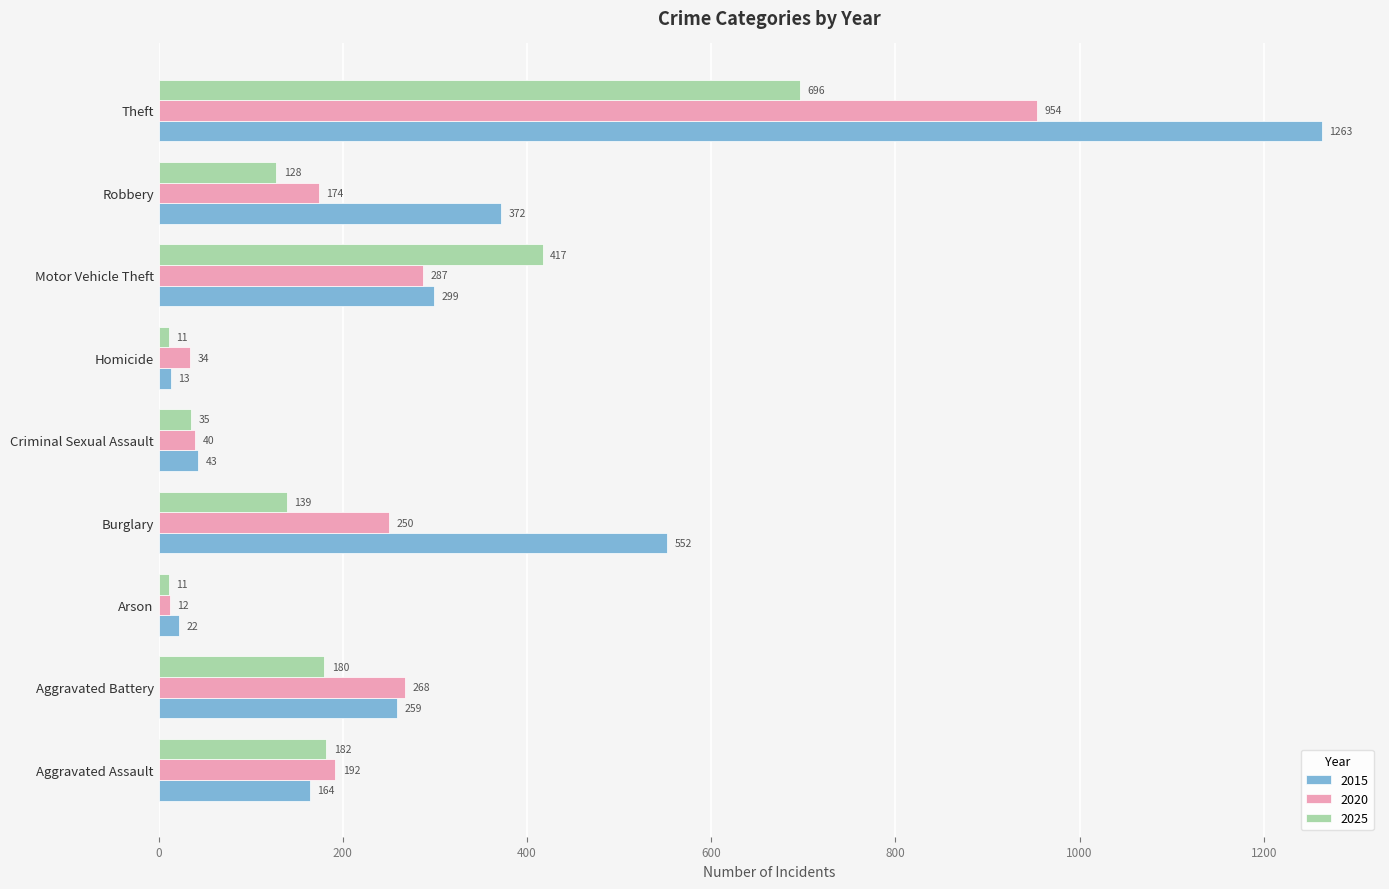

Where is 2015 nearest to the value 638?

Burglary